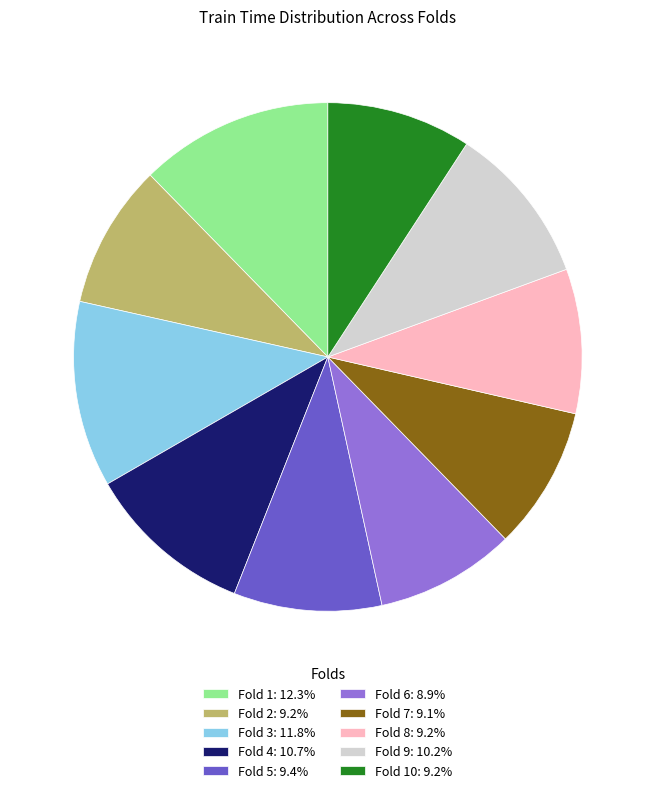

Combined, do Fold 9: 10.2% and Fold 10: 9.2% account for over 50%?

No